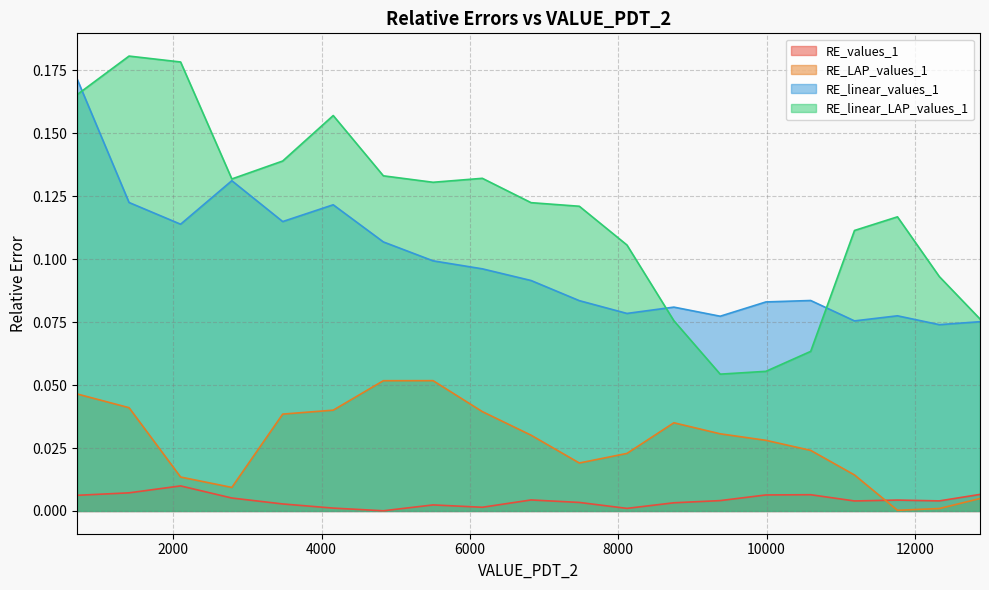

What is the greatest value displayed?

0.2